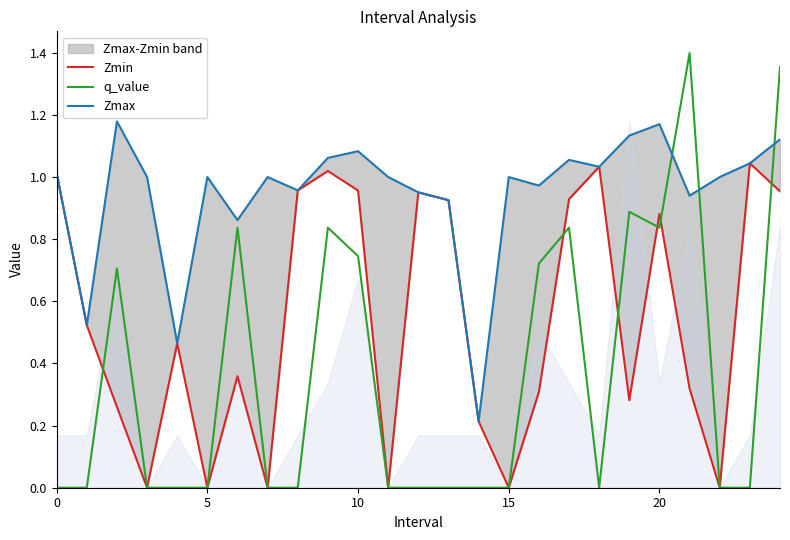

What is the value of the Zmax point at the 23rd from the left?

1.0